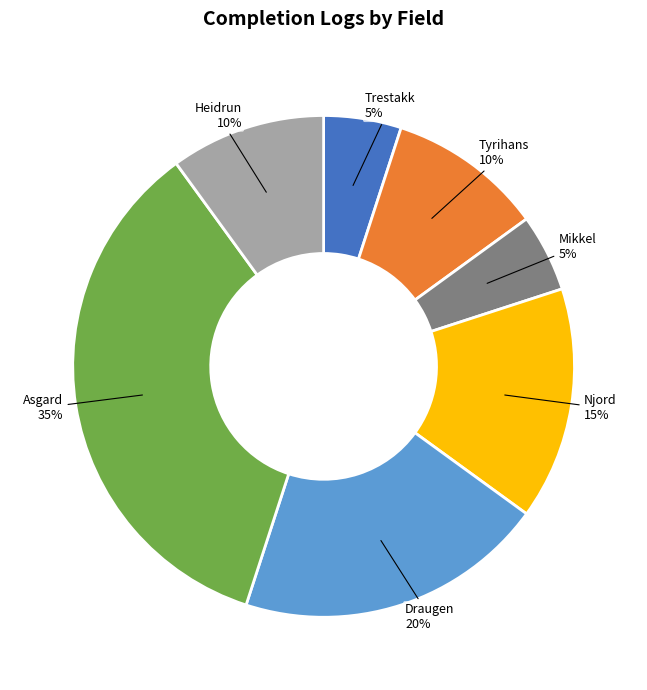

To the nearest percent, what portion does Tyrihans represent?

10%